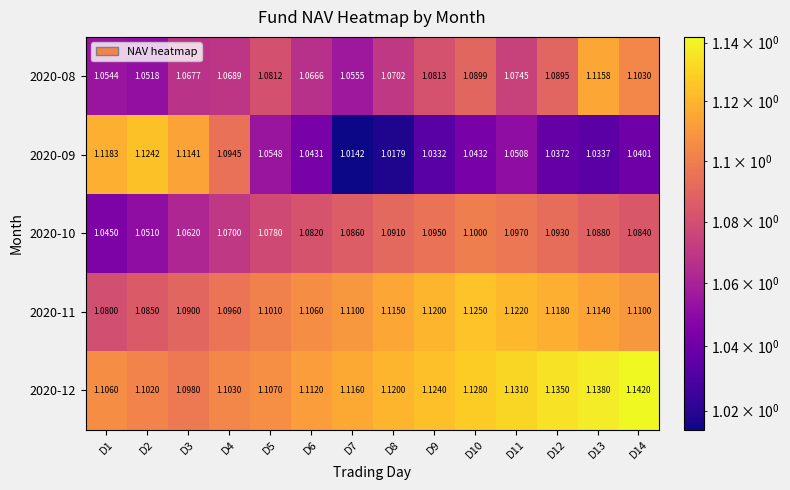

Is the value of 2020-12 at D12 greater than the value of 2020-08 at D14?

Yes